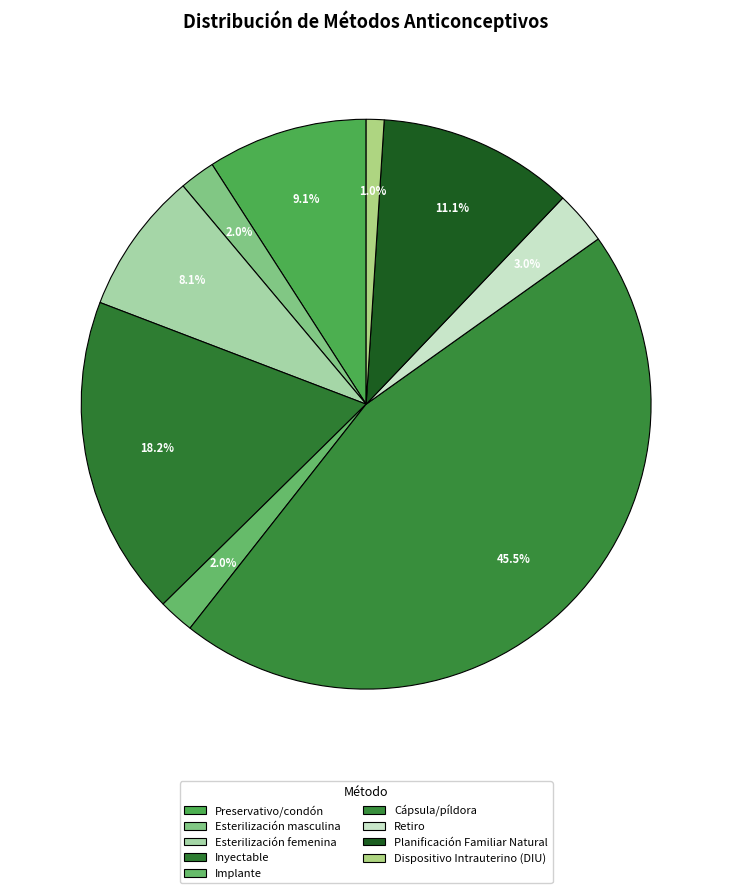

To the nearest percent, what portion does Inyectable represent?

18%